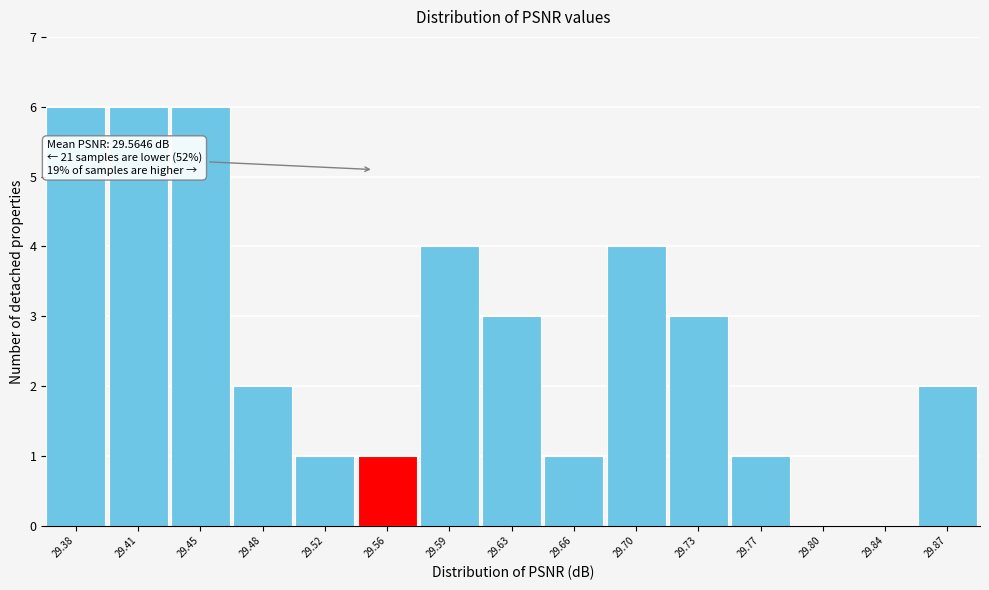

Reading right to left, list all the values displayed in this chart.

29.87=2	29.84=0	29.80=0	29.77=1	29.73=3	29.70=4	29.66=1	29.63=3	29.59=4	29.56=1	29.52=1	29.48=2	29.45=6	29.41=6	29.38=6